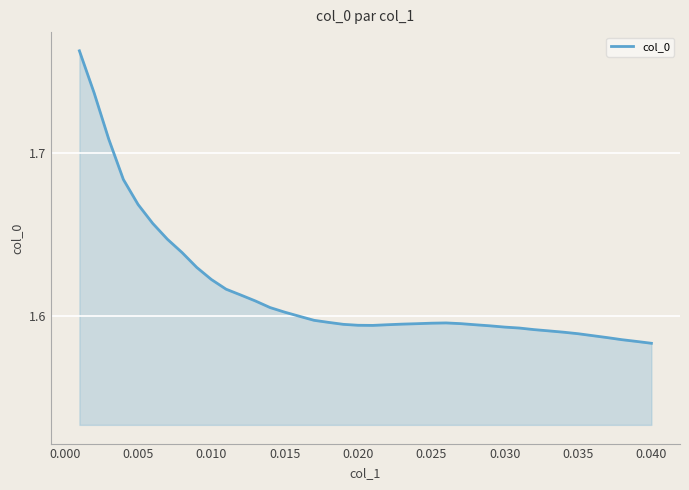

How many lines are shown in the chart?

1